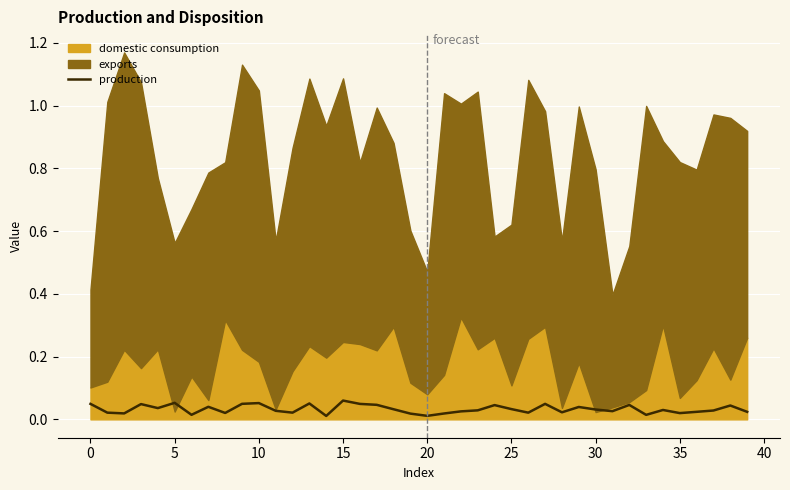

True or false: the data has more than 2 interior local peaks.

True